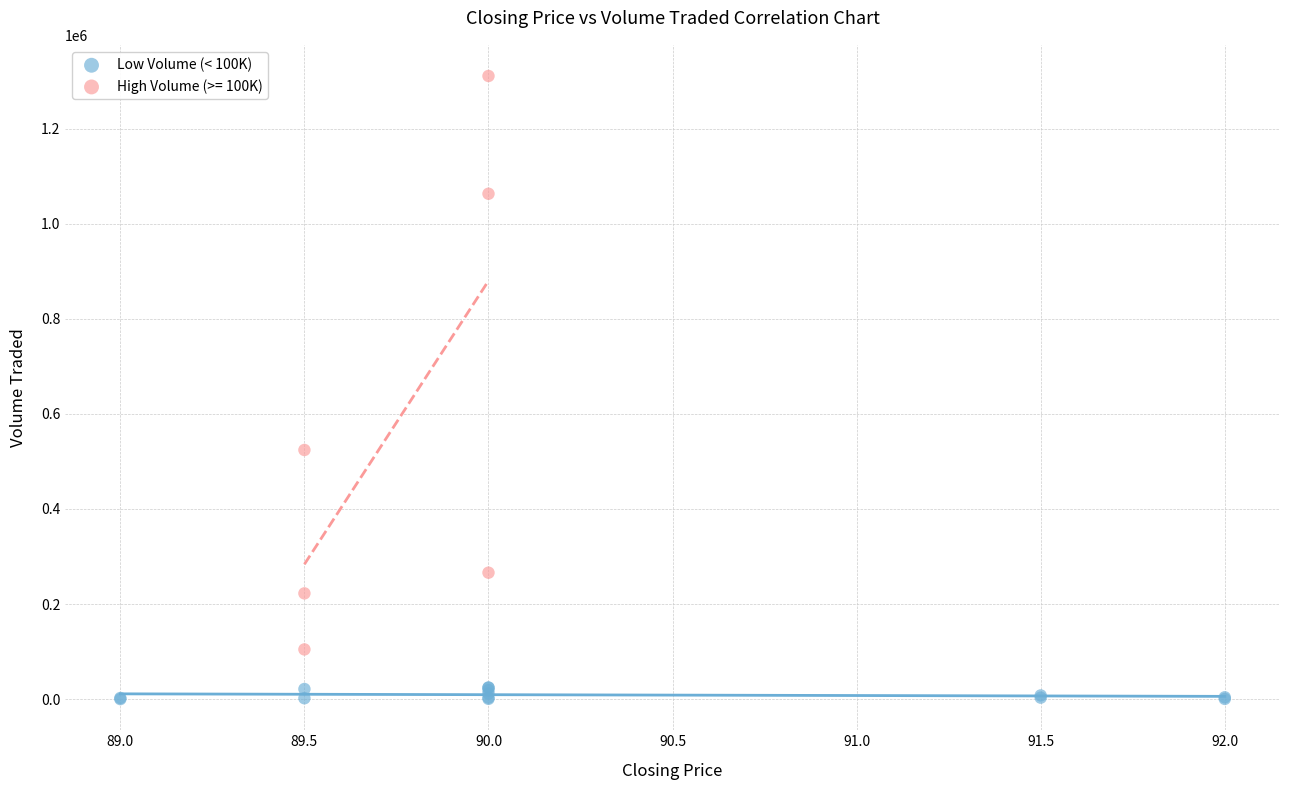

Which series has the widest spread of Y values?

High Volume (>= 100K)